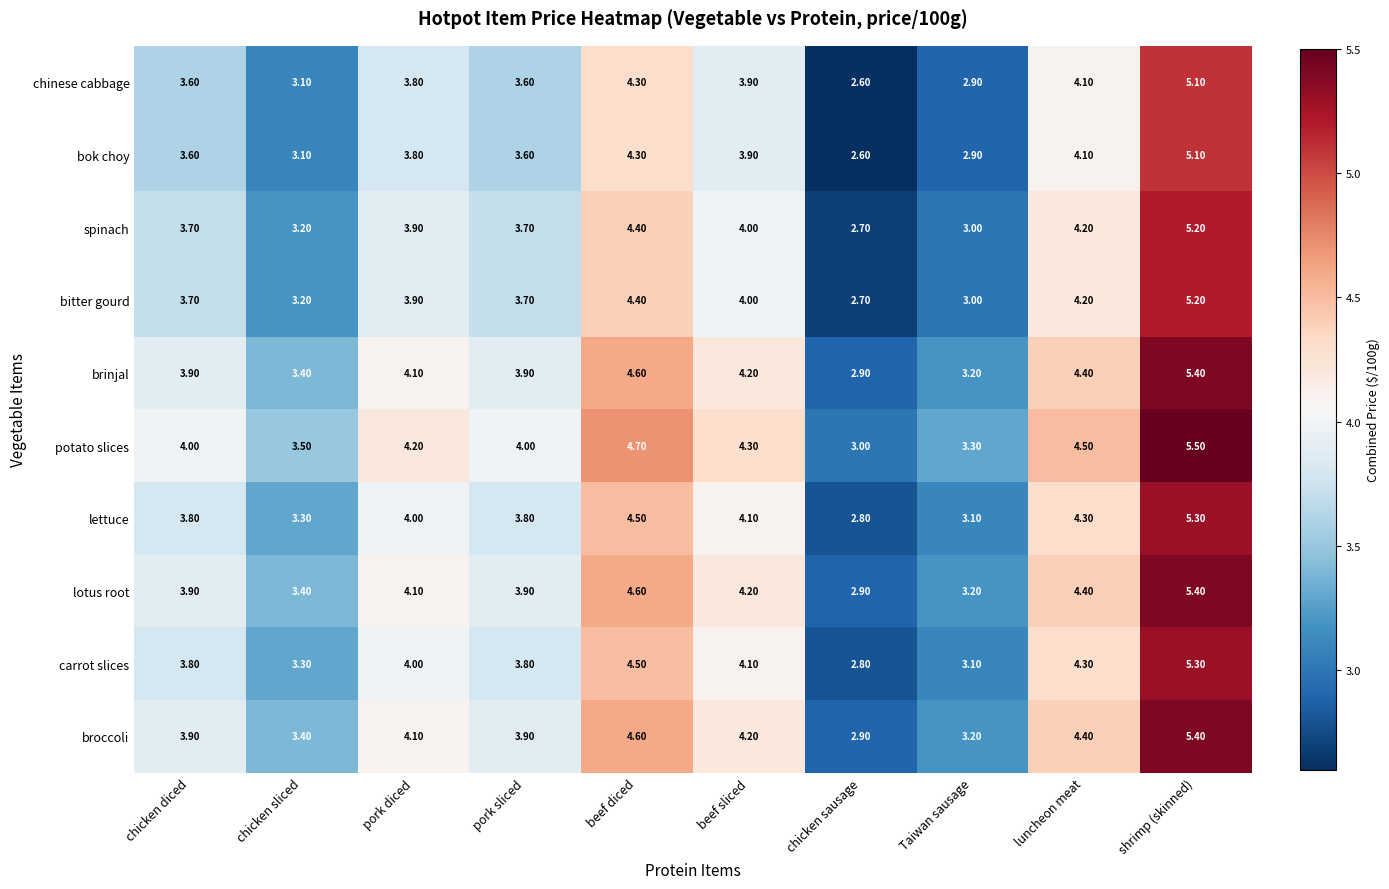

How many values in the potato slices series are below 4?

3